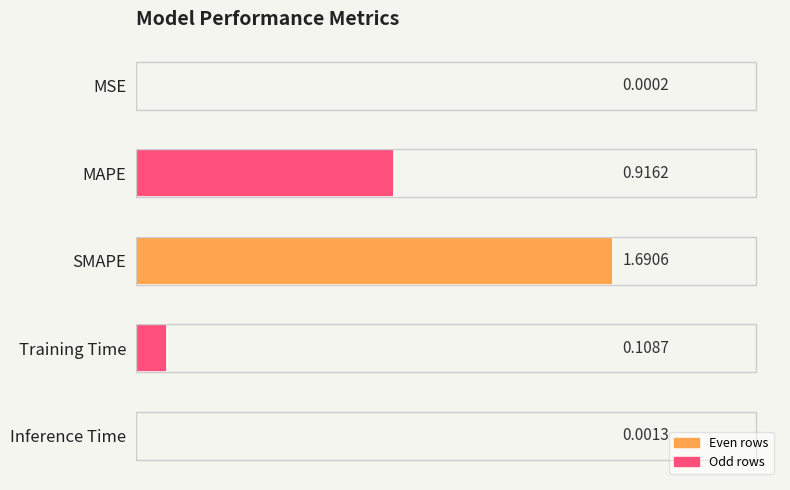

At which category does the chart reach its peak across all series?

SMAPE